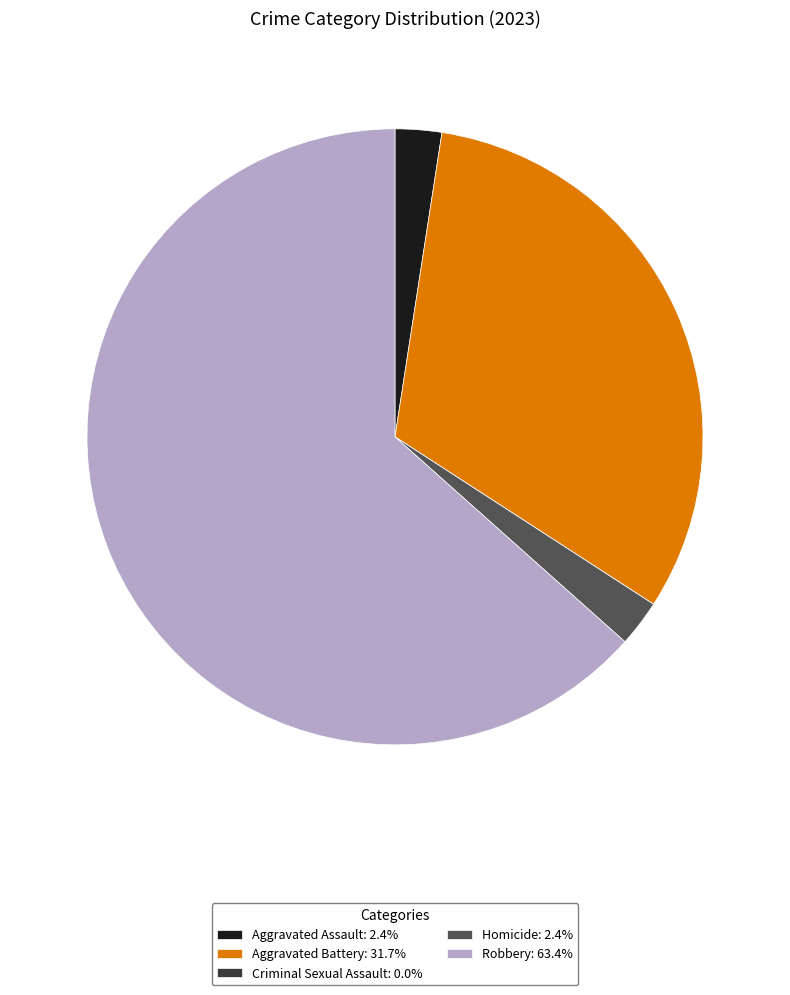

Does Robbery represent more than half of the total?

Yes